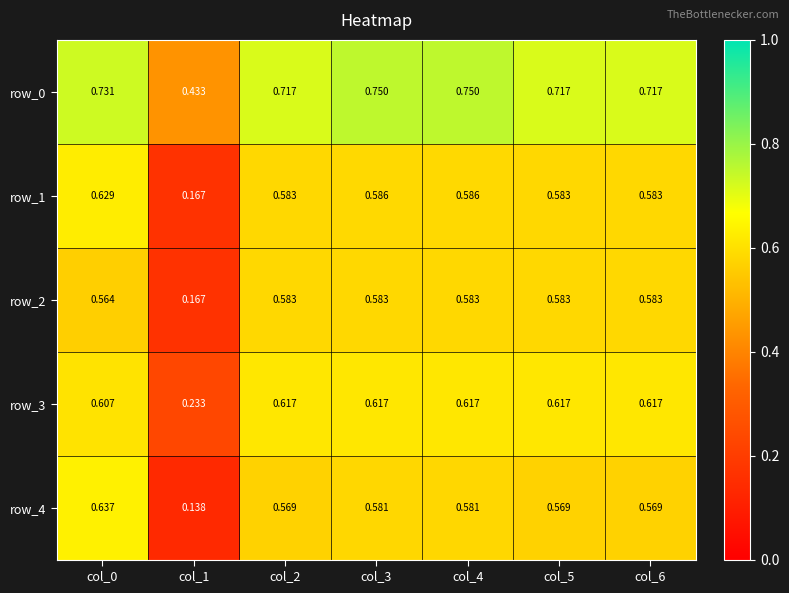

Is the value of row_2 at col_2 greater than the value of row_1 at col_0?

No